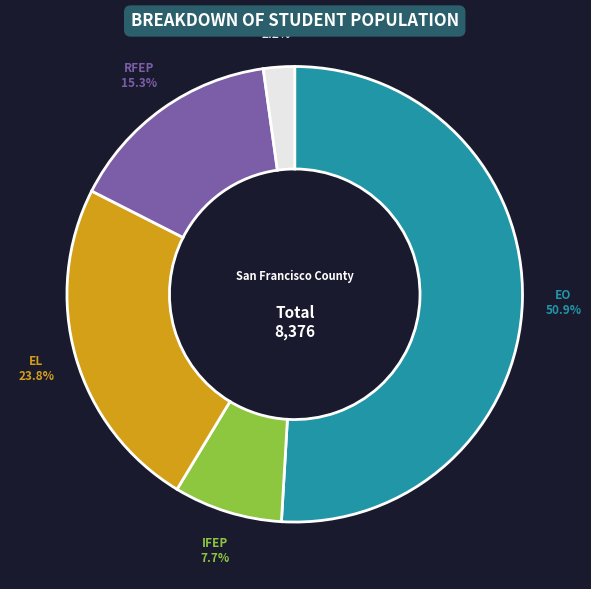

How many slices are in this pie chart?

5